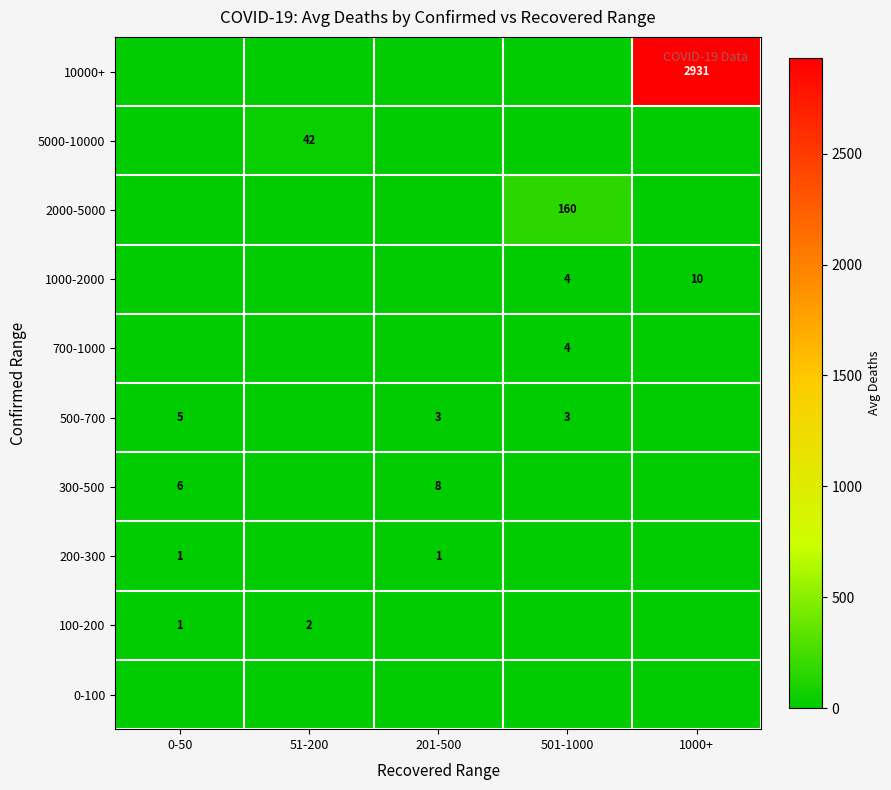

The 100-200 series shows 1 at 0-50. True or false?

True